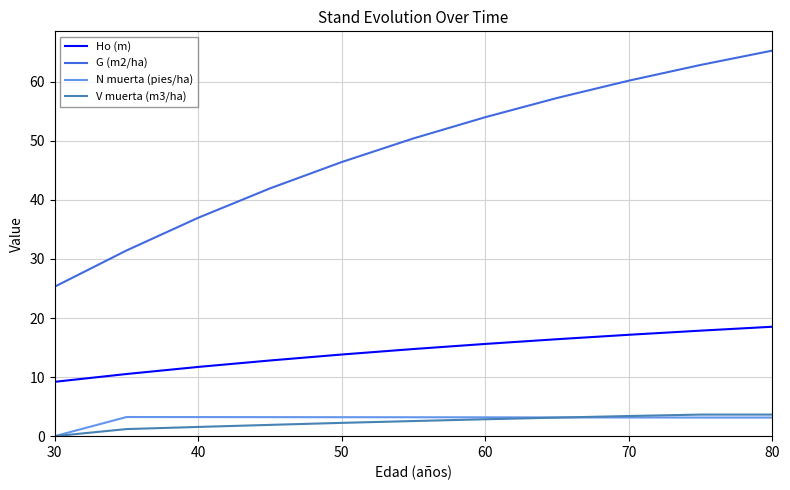

Which series has the largest total across all categories?

G (m2/ha)